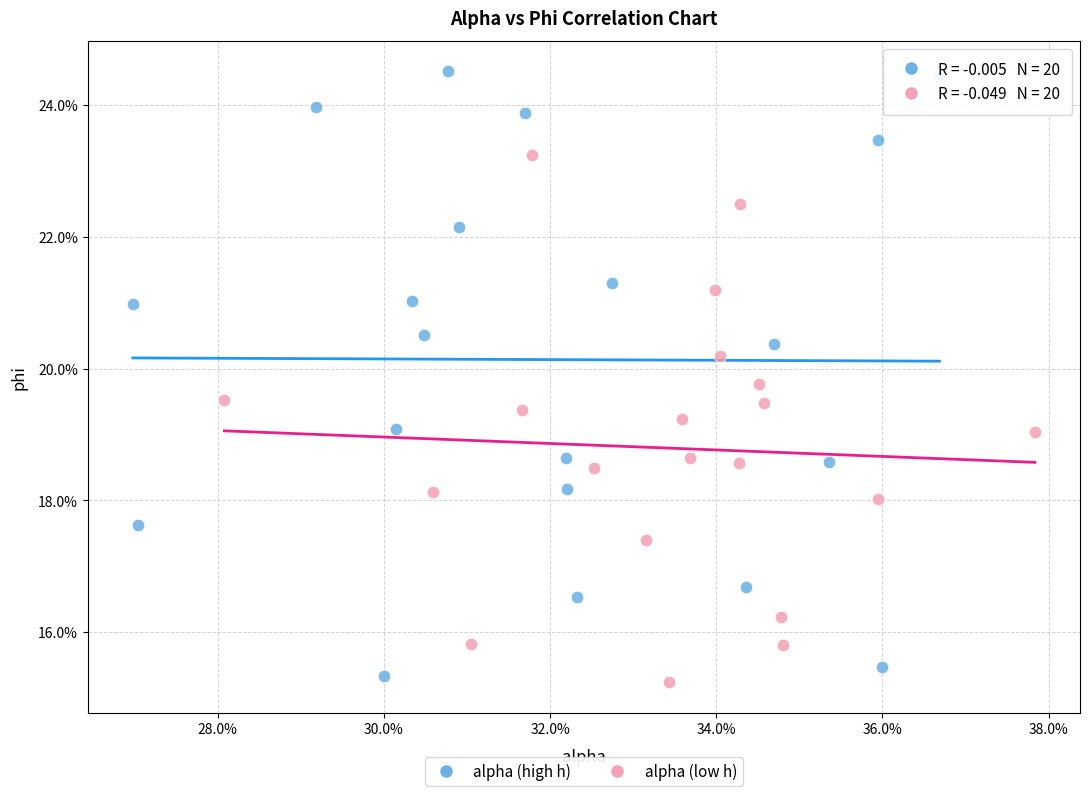

What are all the series names shown in the legend?

alpha (high h), alpha (low h)